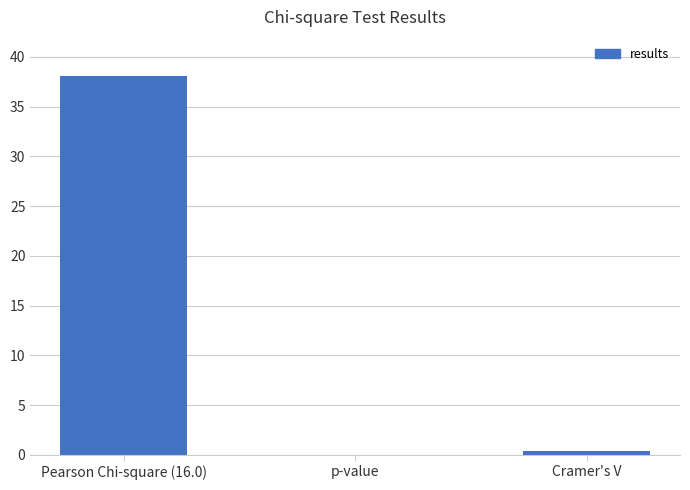

True or false: the data shows 0.0 at p-value.

True